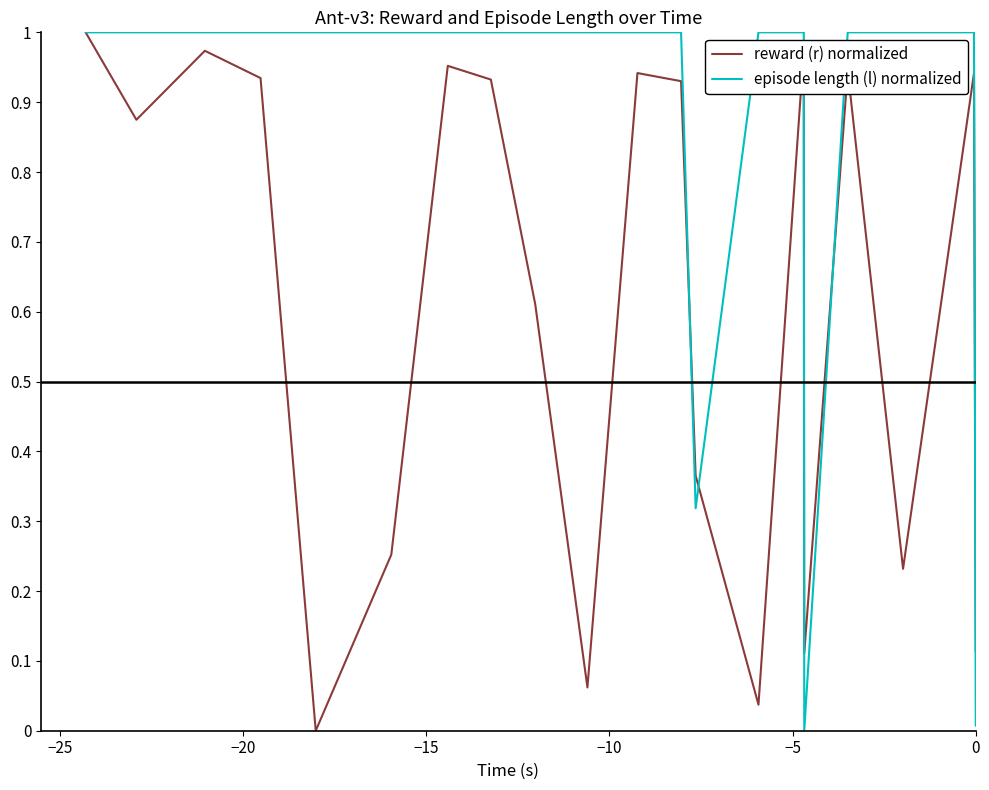

Which series has the largest total across all categories?

episode length (l) normalized